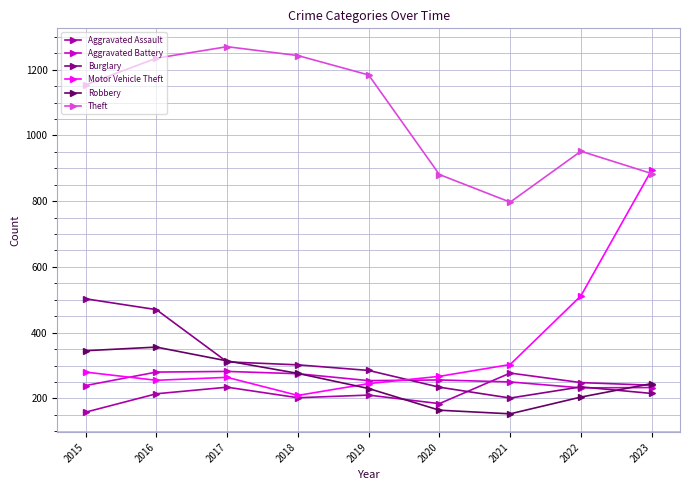

How many lines are shown in the chart?

6